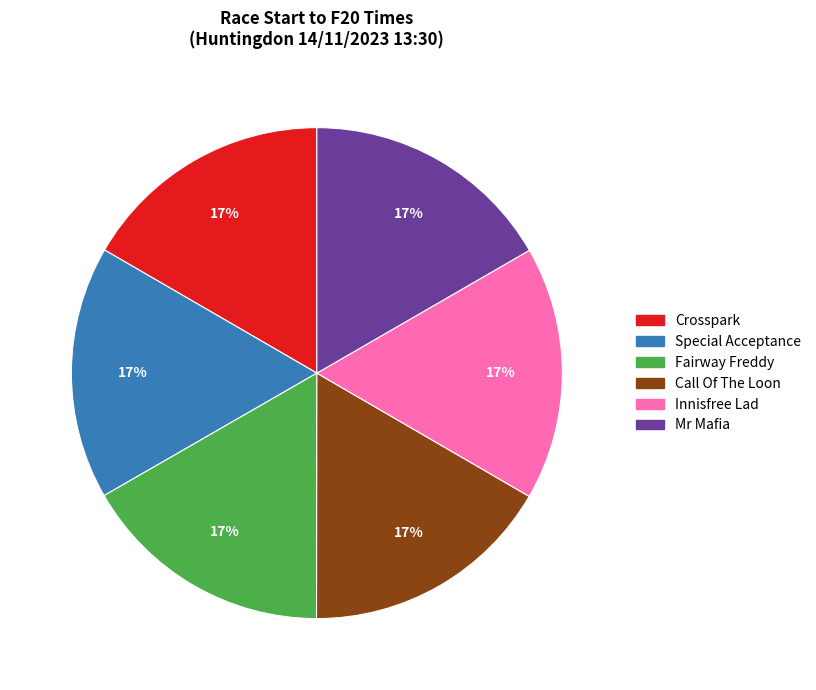

Is the sum of Mr Mafia and Fairway Freddy greater than half?

No